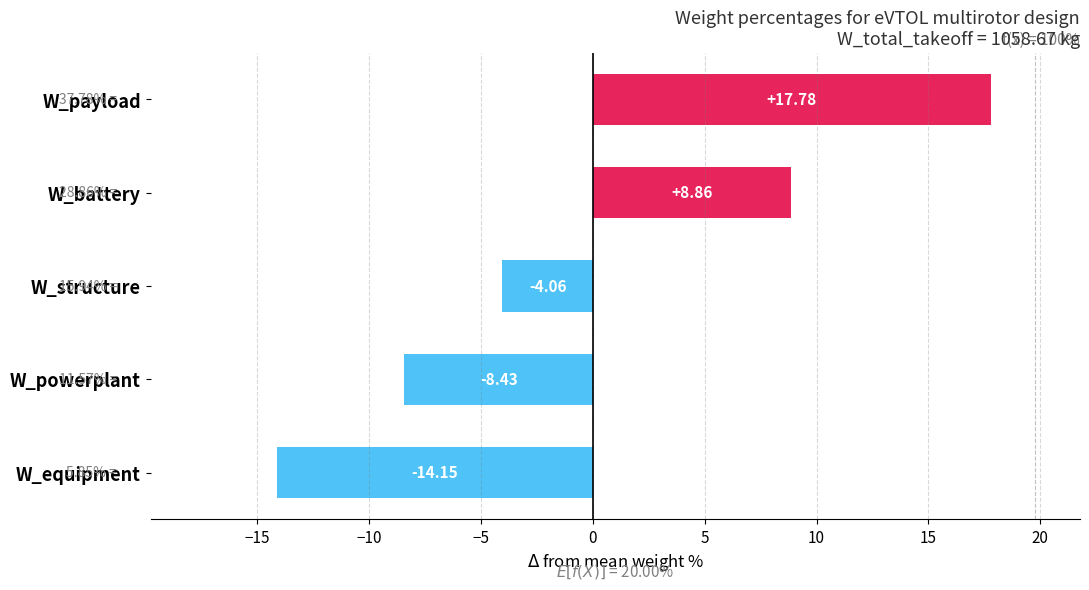

At which label is the value closest to 1?

W_structure